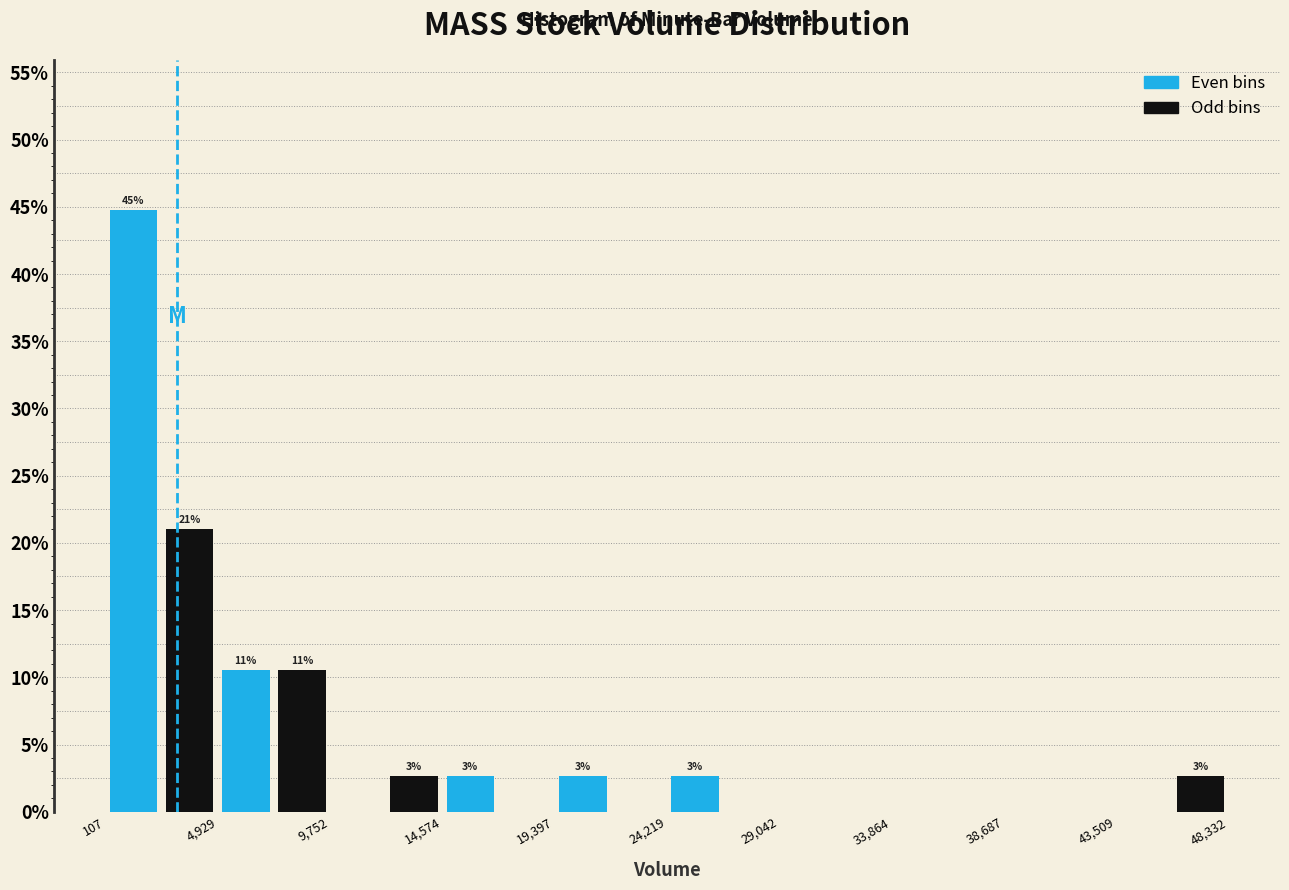

Over which range of the x-axis is the bar tallest?

0 to 2500